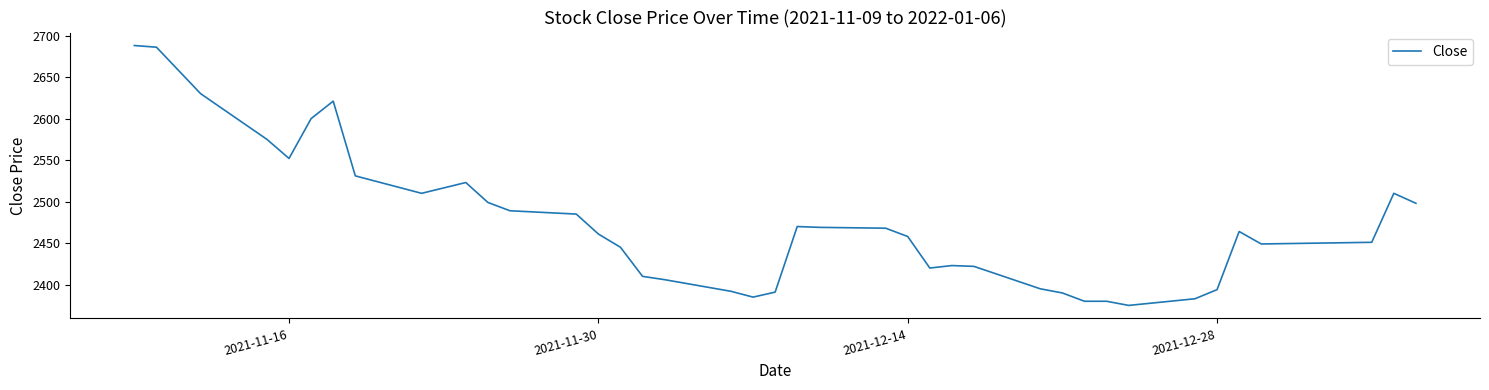

What is the difference between the maximum and minimum values?

313